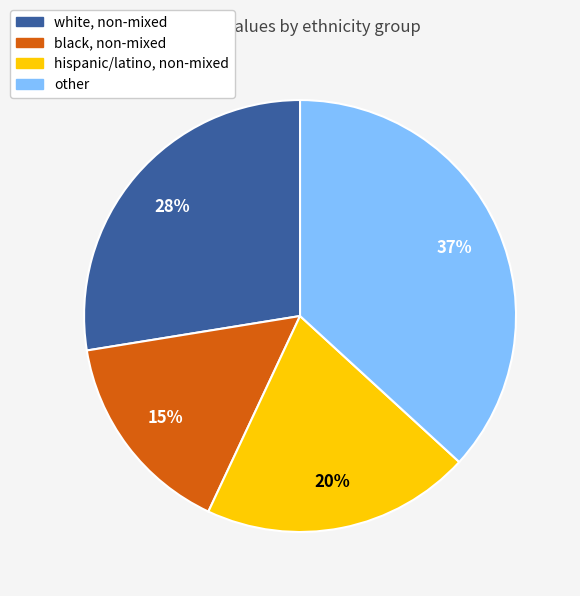

Rank the categories by value from highest to lowest.

other, white, non-mixed, hispanic/latino, non-mixed, black, non-mixed